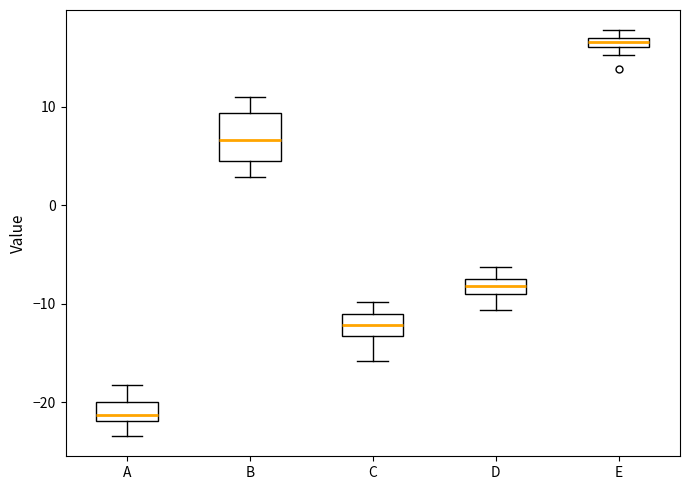

Which box is the tallest, from its lower edge to its upper edge?

B